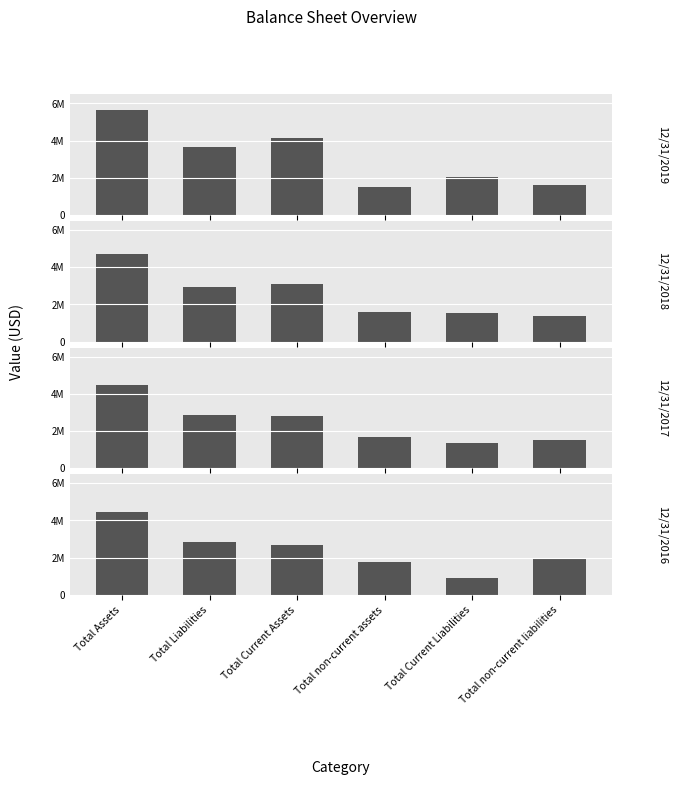

Read the 12/31/2018 value at Total non-current liabilities, to the nearest 50.

1368900